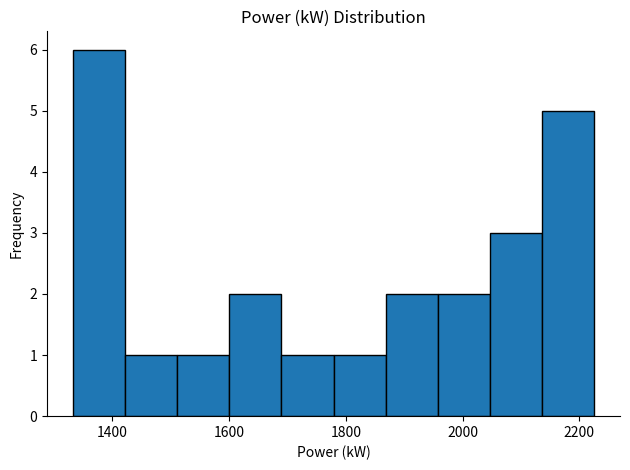

What is the height of the bar covering 1860 to 1960 on the x-axis? Neither the bar edges nor the heights are printed on the chart, so give them approximately, as read against the axes.

2